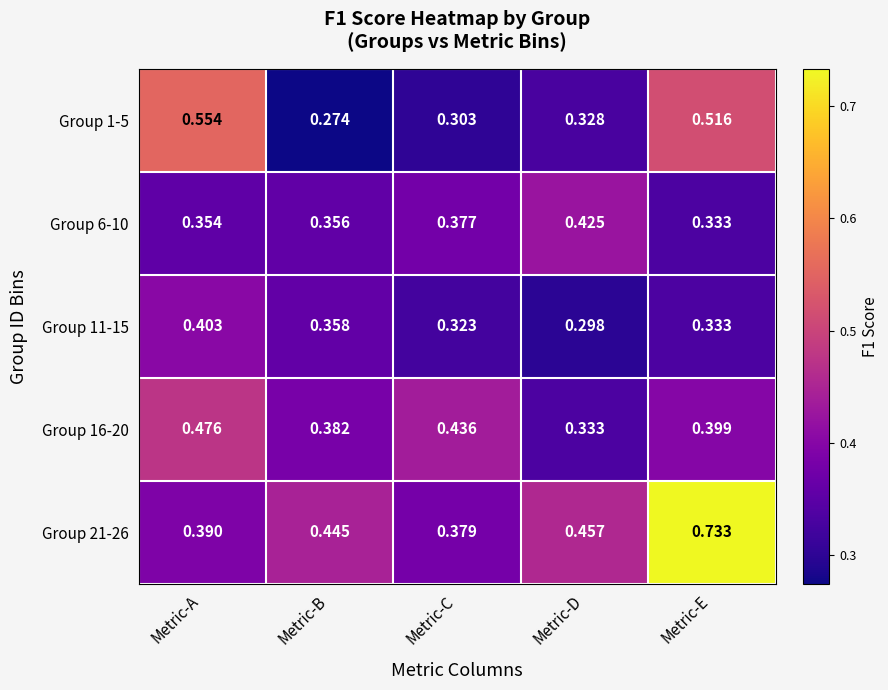

Where is Group 16-20 nearest to the value 0?

Metric-D